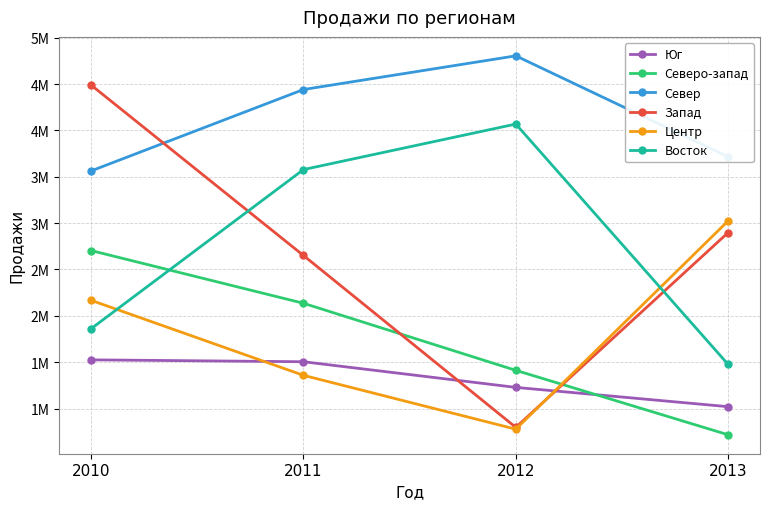

What are all the series names shown in the legend?

Юг, Северо-запад, Север, Запад, Центр, Восток